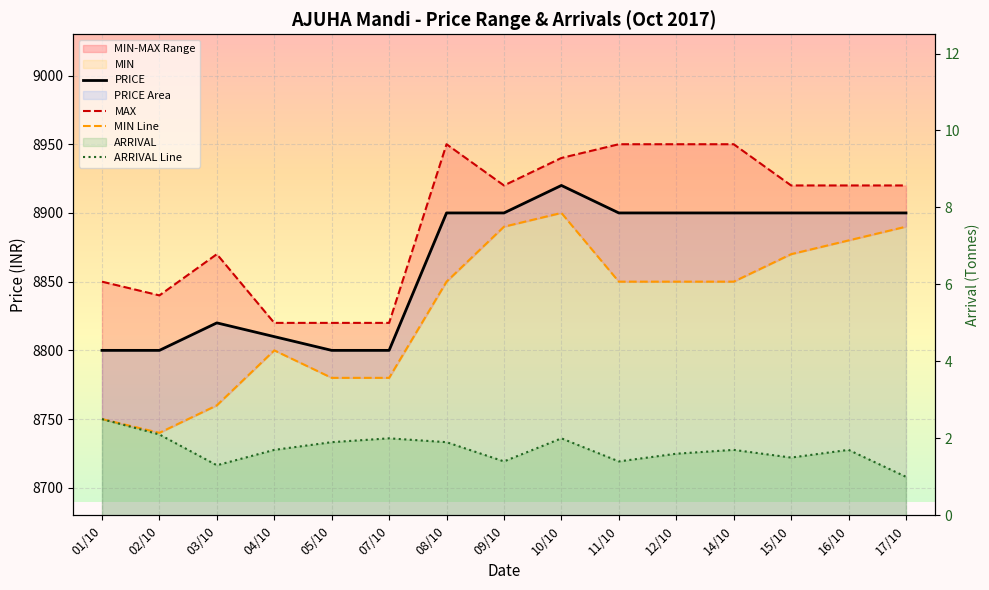

True or false: ARRIVAL Line has a value of 1.9 at 08/10.

True